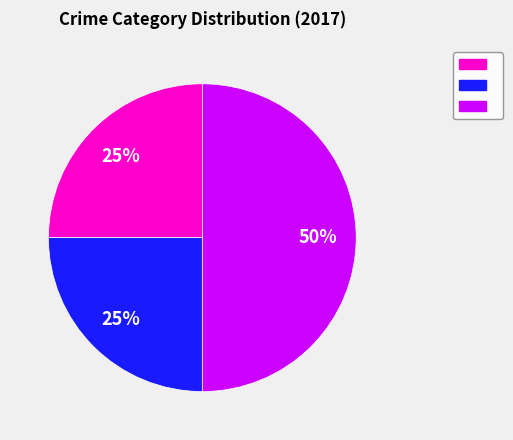

To the nearest percent, what is the difference between the largest and smallest slice percentages?

25%